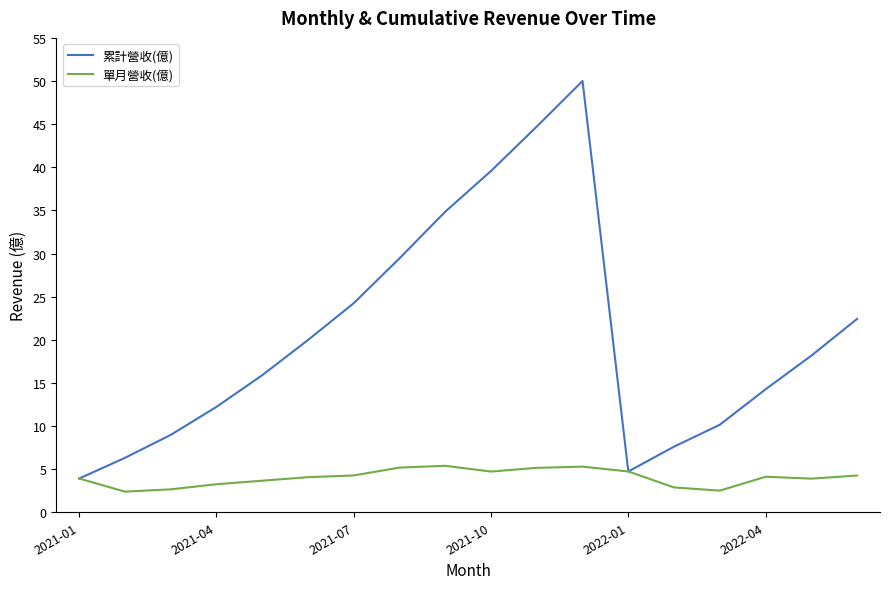

Which series has the widest spread of values?

累計營收(億)